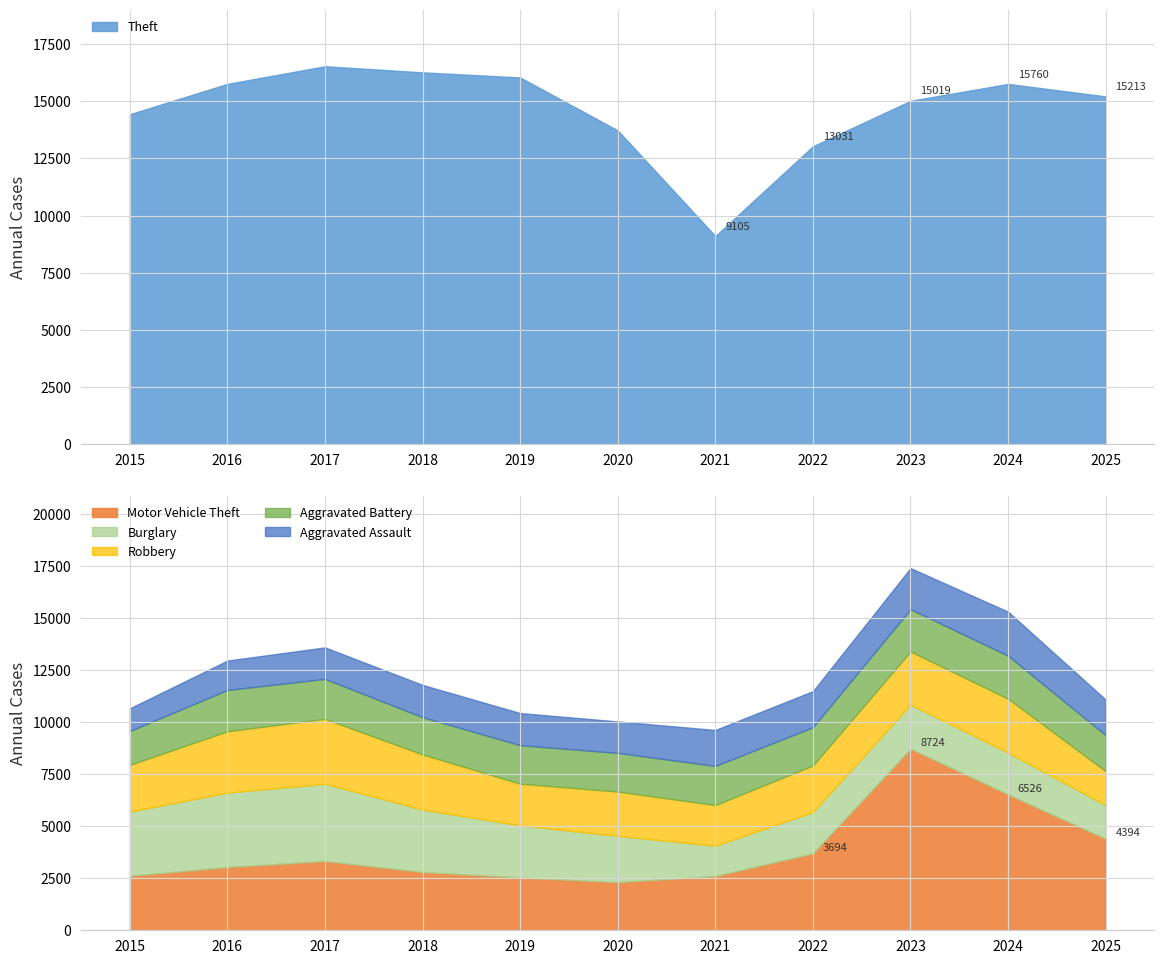

True or false: Burglary and Theft intersect in this chart.

False